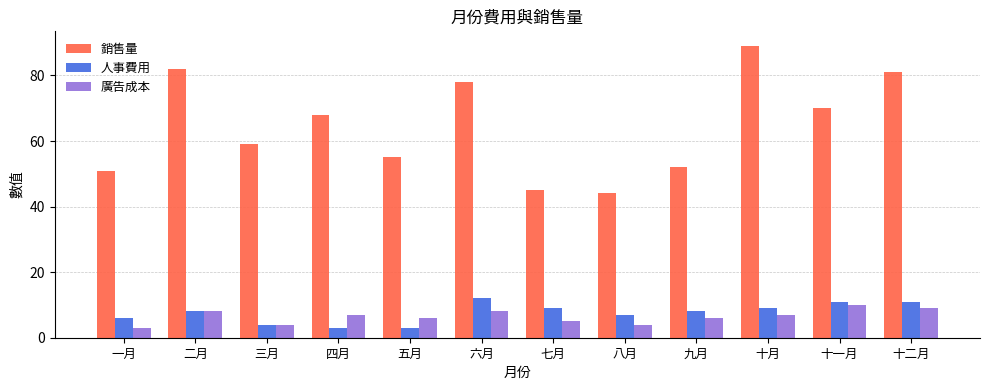

Is the value of 人事費用 at 九月 greater than the value of 廣告成本 at 十二月?

No